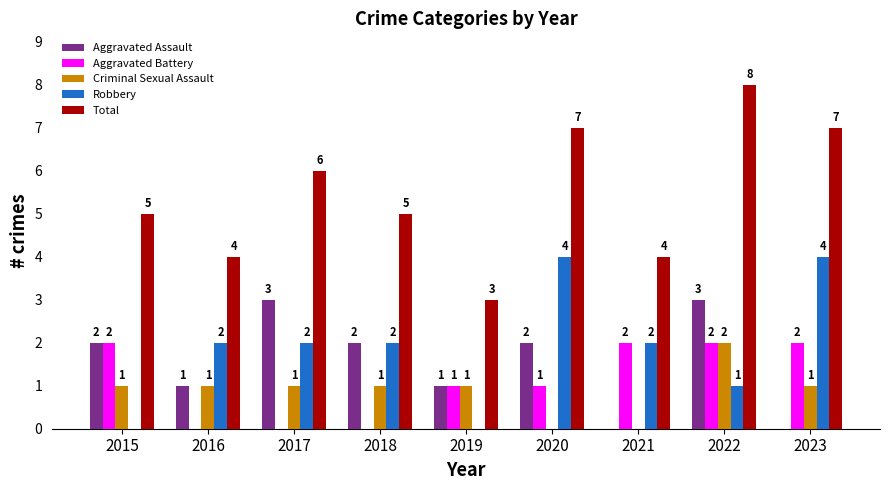

What is the sum of all Criminal Sexual Assault values?

8